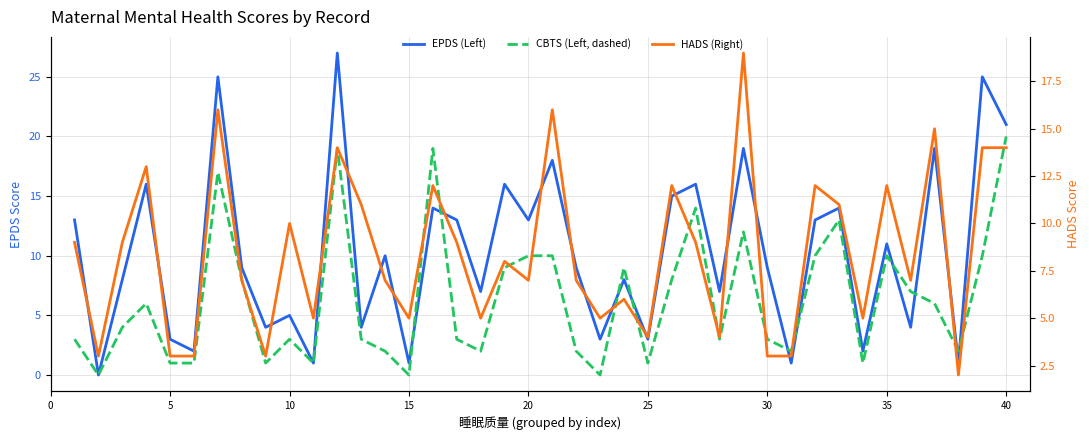

What is the difference between the second highest and minimum values in the CBTS (Left, dashed) series?

19